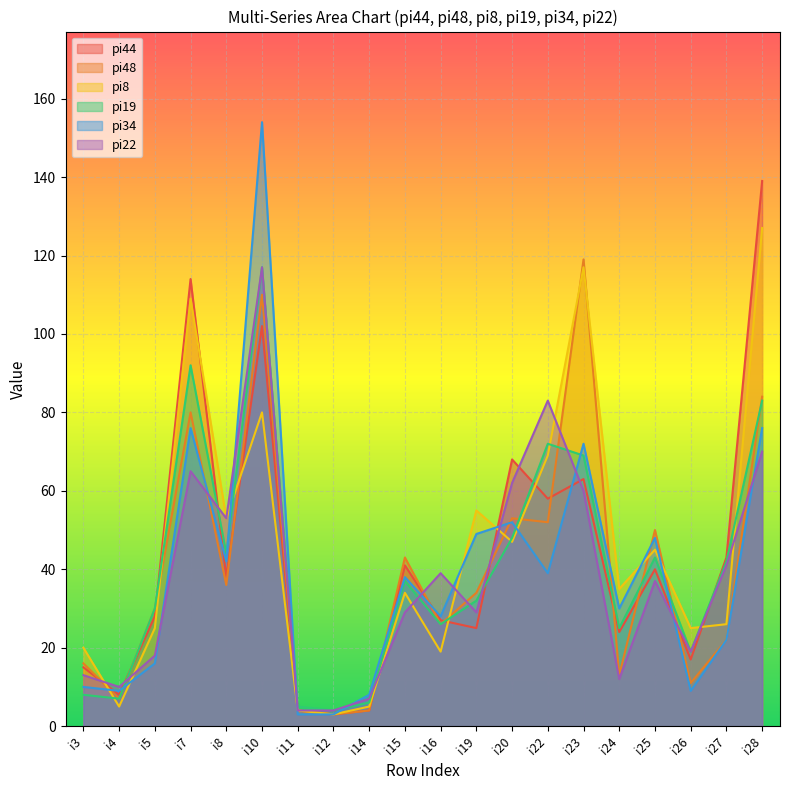

What are all the series names shown in the legend?

pi44, pi48, pi8, pi19, pi34, pi22